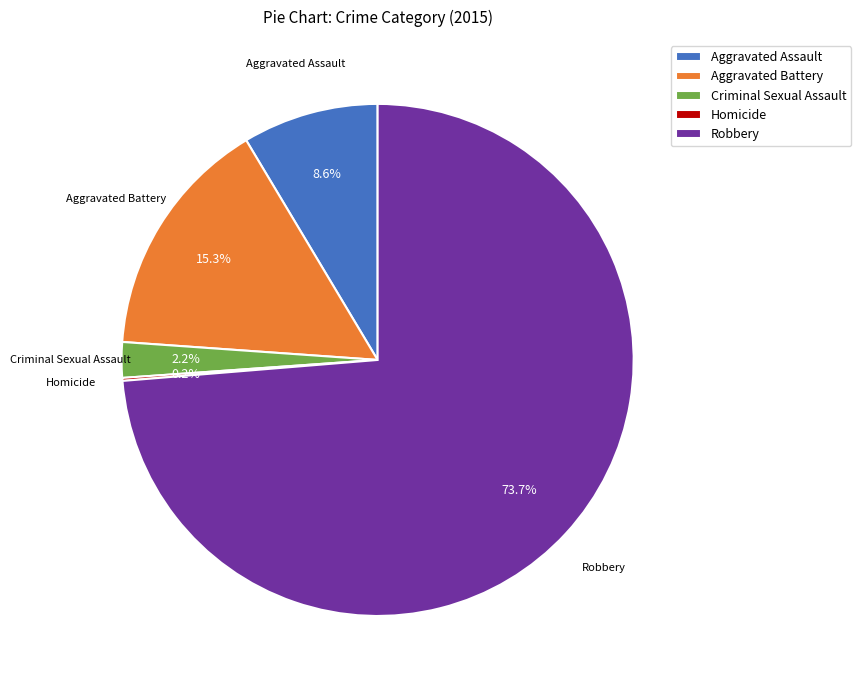

What percentage is NOT represented by Aggravated Assault?

91.4%